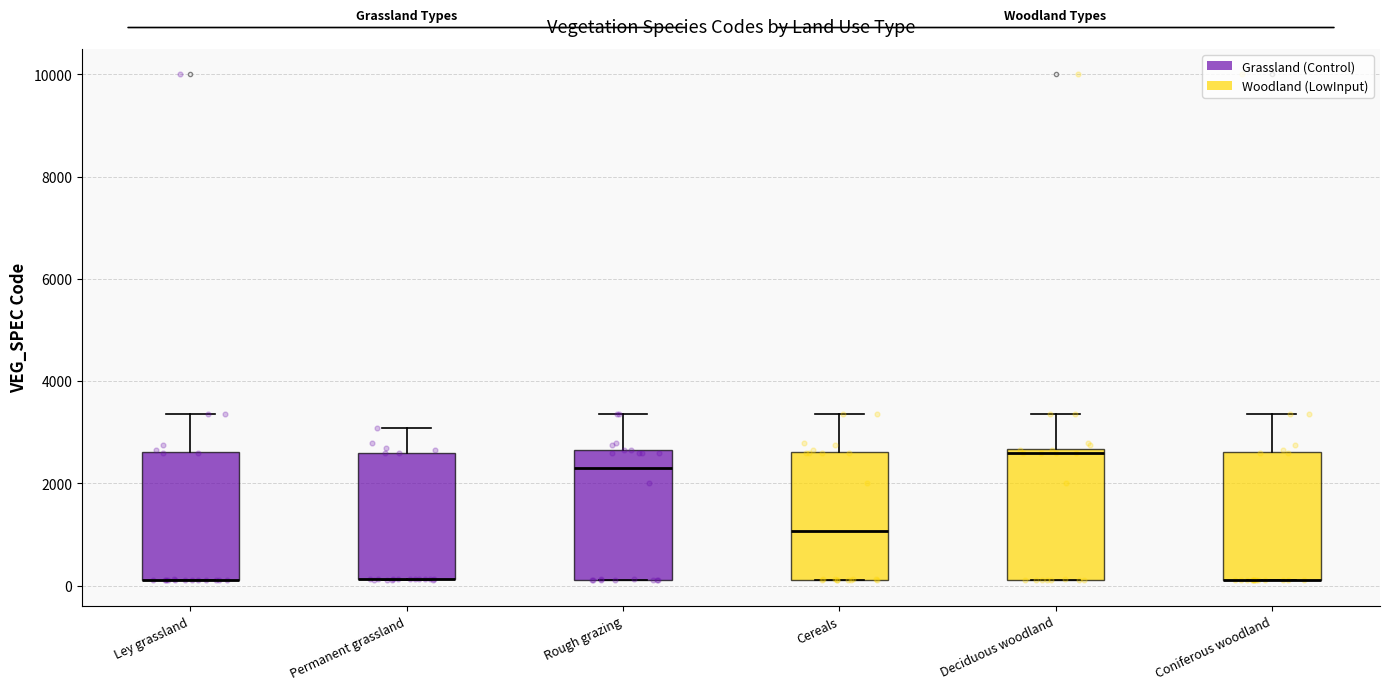

Reading left to right, read every box against the y-axis: the position of its median line, the range the box covers, and the ends of its whiskers. The values are not printed on the chart, so give them approximately, as read against the axis.

Ley grassland: median 200 (drawn on the box's lower edge), box 200 to 2600, whiskers 200 to 3400
Permanent grassland: median 200 (drawn on the box's lower edge), box 200 to 2600, whiskers 200 to 3000
Rough grazing: median 2200, box 200 to 2600, whiskers 200 to 3400
Cereals: median 1000, box 200 to 2600, whiskers 200 to 3400
Deciduous woodland: median 2600 (just below the box's upper edge), box 200 to 2600, whiskers 200 to 3400
Coniferous woodland: median 200 (drawn on the box's lower edge), box 200 to 2600, whiskers 200 to 3400